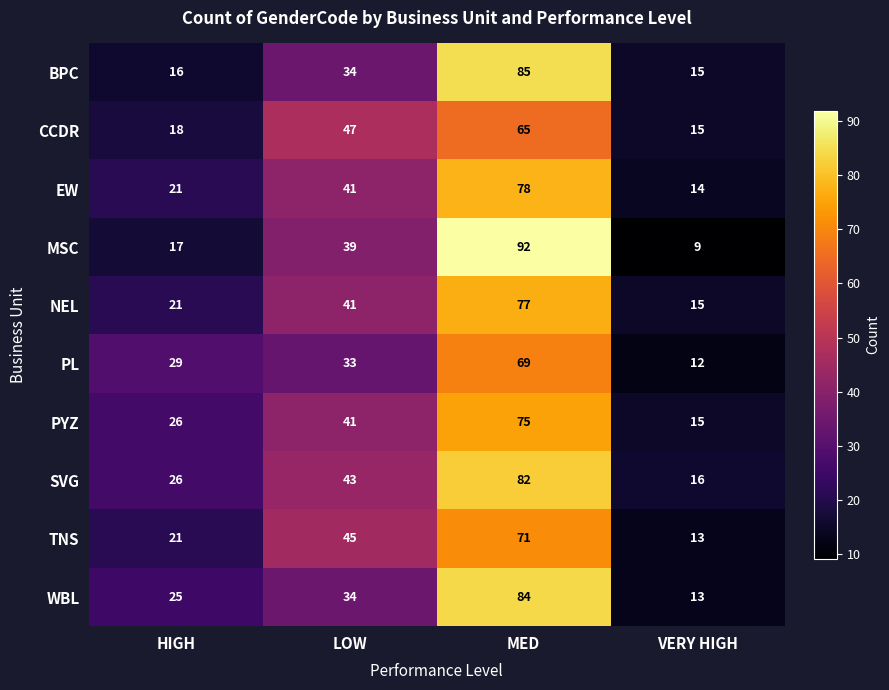

What is the minimum value for CCDR?

15